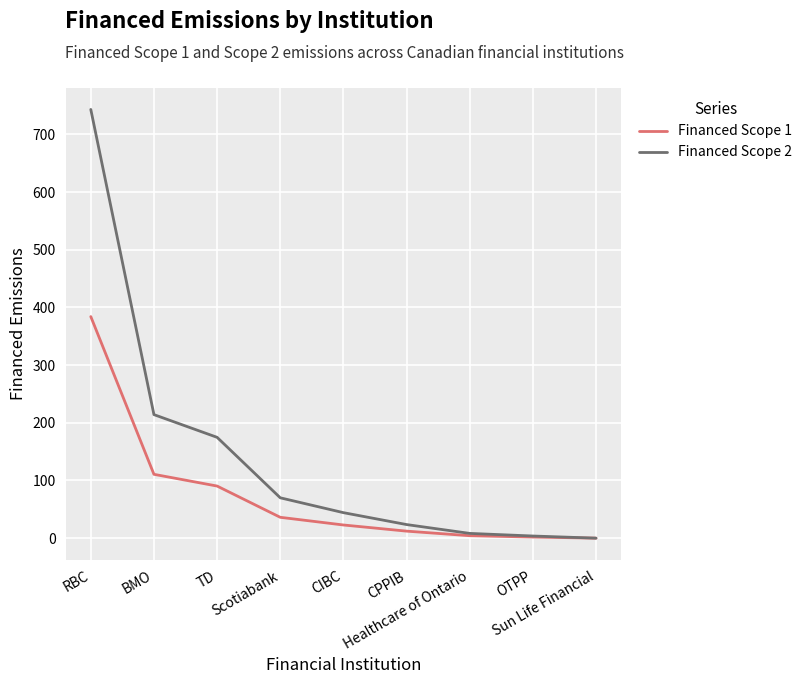

What is the spread (max minus min) of values at Scotiabank?

33.8